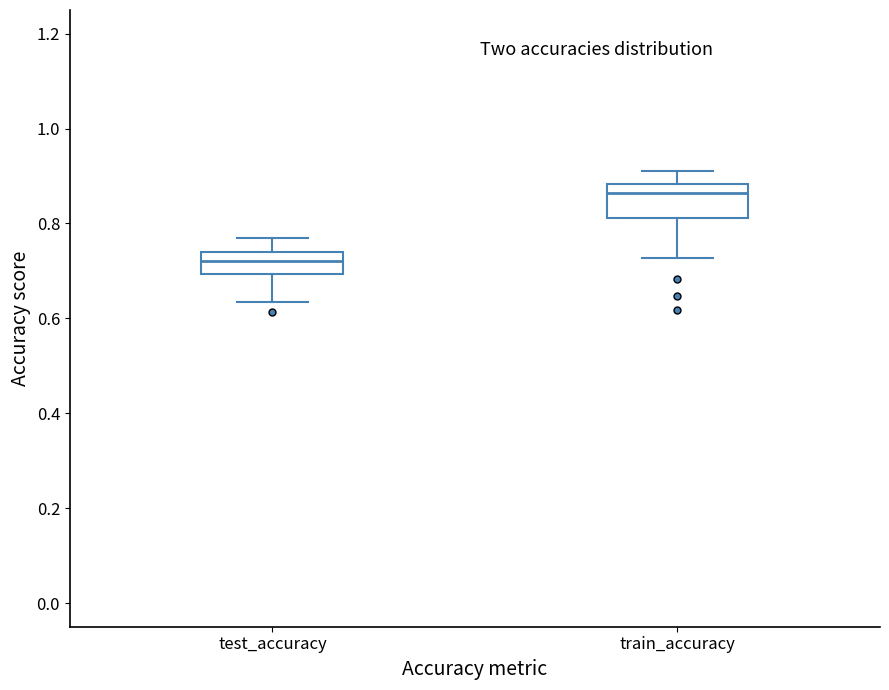

Reading left to right, transcribe this box plot: for each box, give where its median line is, the range the box spans, and where its two whiskers end, as read against the y-axis. The values are not printed on the chart, so give them approximately, as read against the axis.

test_accuracy: median 0.72, box 0.70 to 0.74, whiskers 0.64 to 0.76
train_accuracy: median 0.86, box 0.82 to 0.88, whiskers 0.72 to 0.92